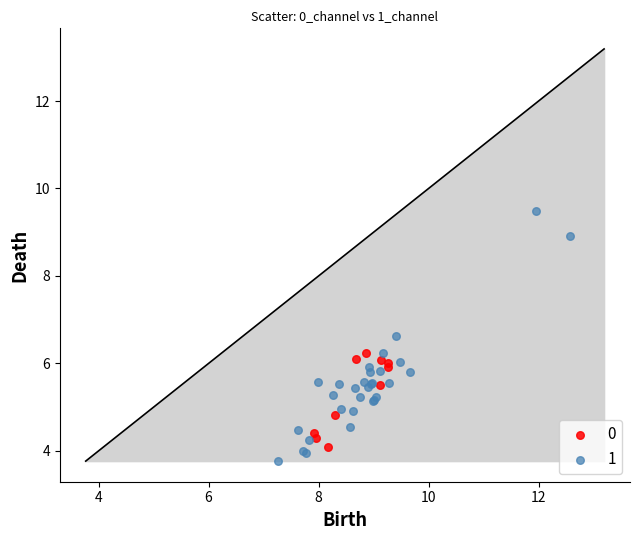

What are all the series names shown in the legend?

0, 1